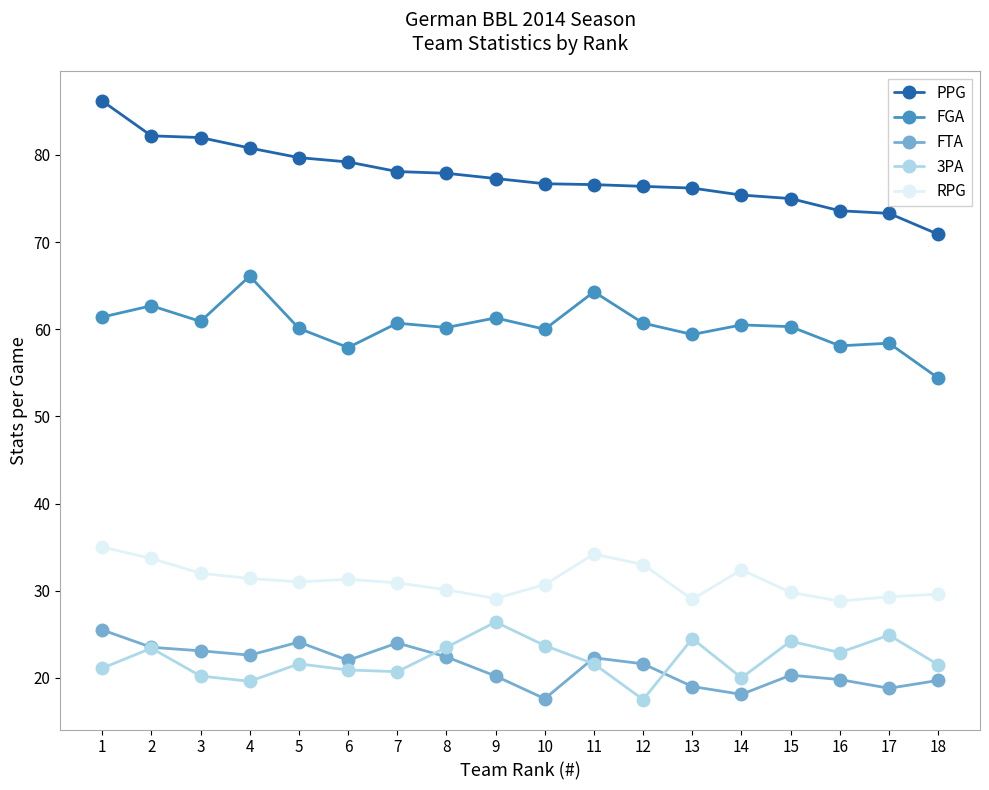

Rank the series at 10 from lowest to highest value.

FTA, 3PA, RPG, FGA, PPG